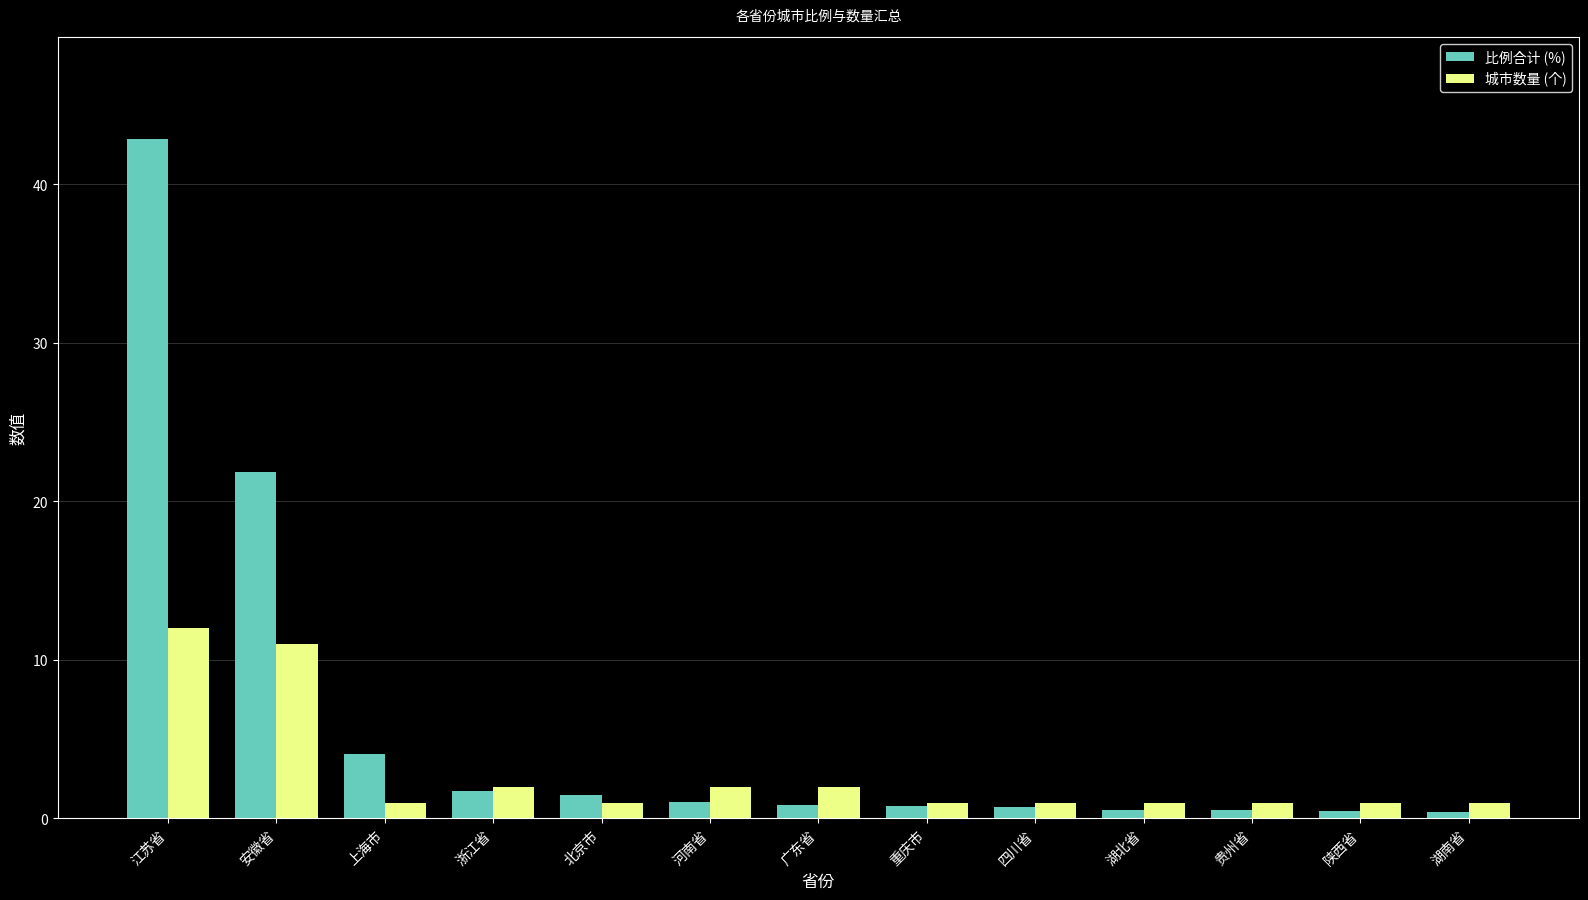

List the series in order of their peak value, highest first.

比例合计 (%), 城市数量 (个)